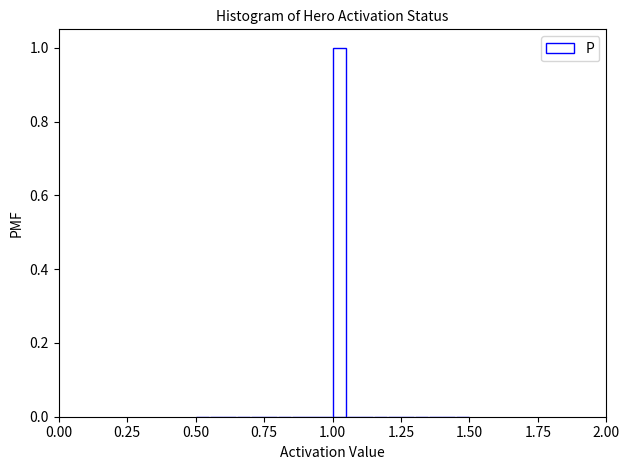

Around what value on the x-axis is the tallest bar? Give the approximate position of its centre, as read against the axis.

1.05